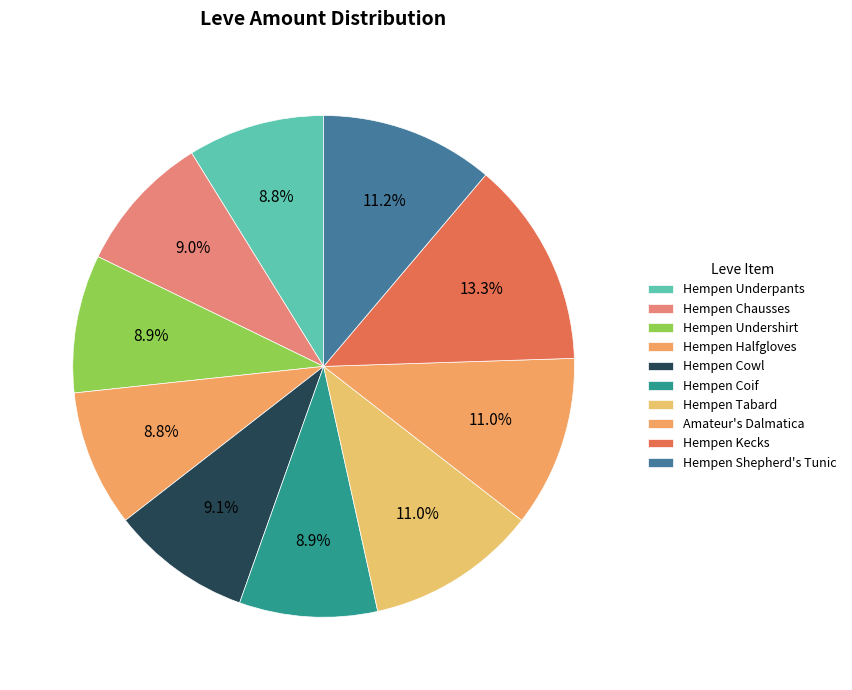

How many segments does this pie chart have?

10